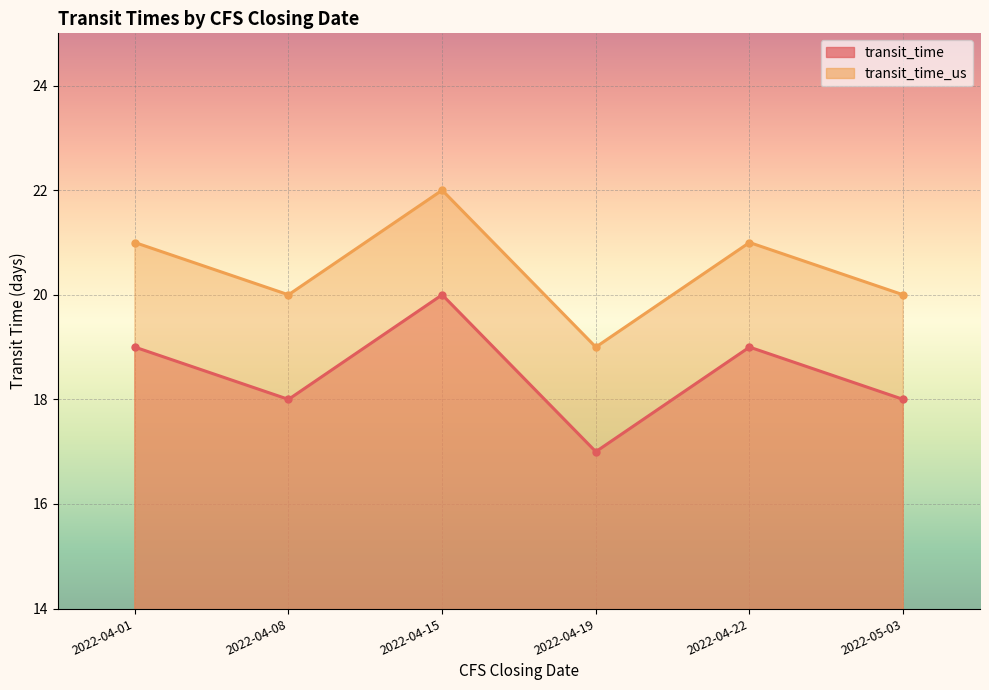

Which label corresponds to the largest value in the chart?

2022-04-15